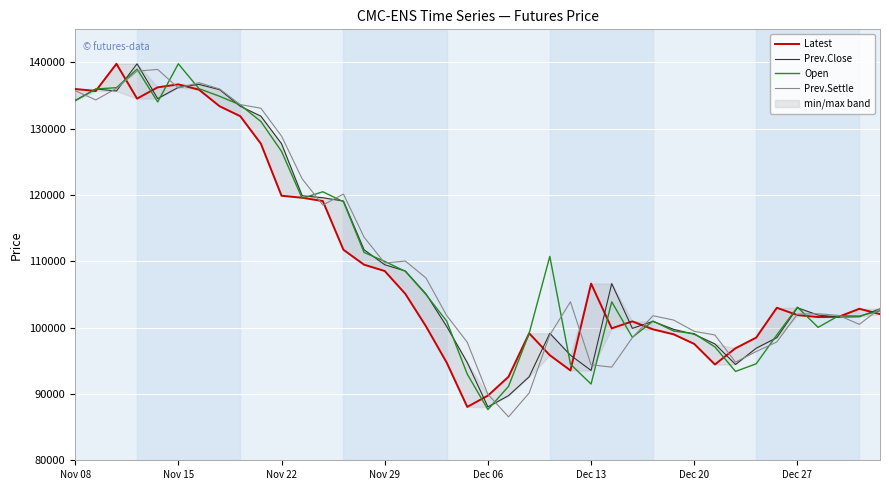

Where is Prev.Close nearest to the value 113925?

14